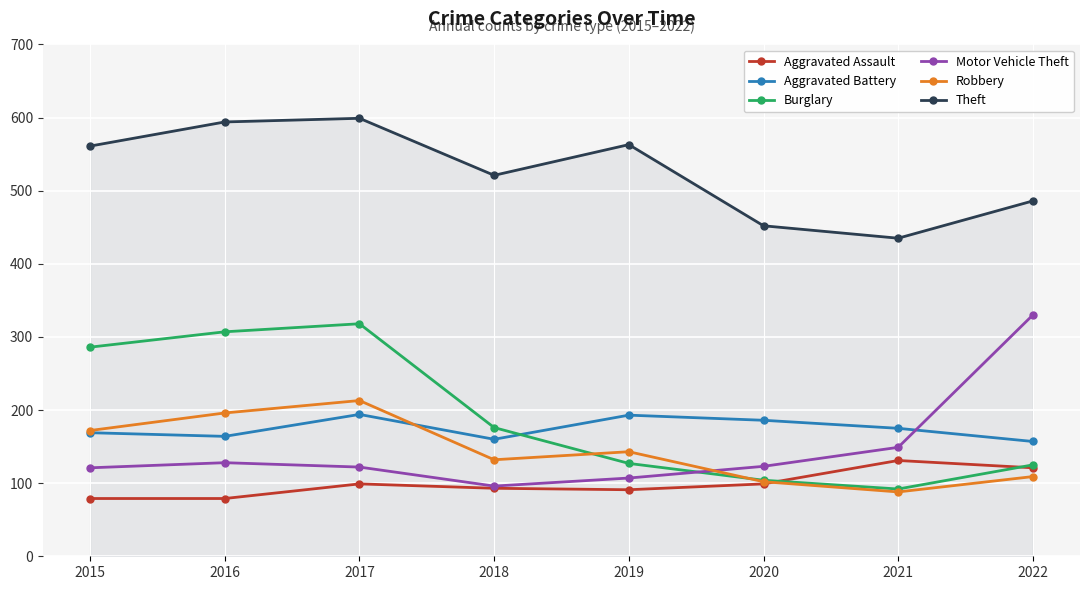

At which category is the sum across all series the highest?

2017